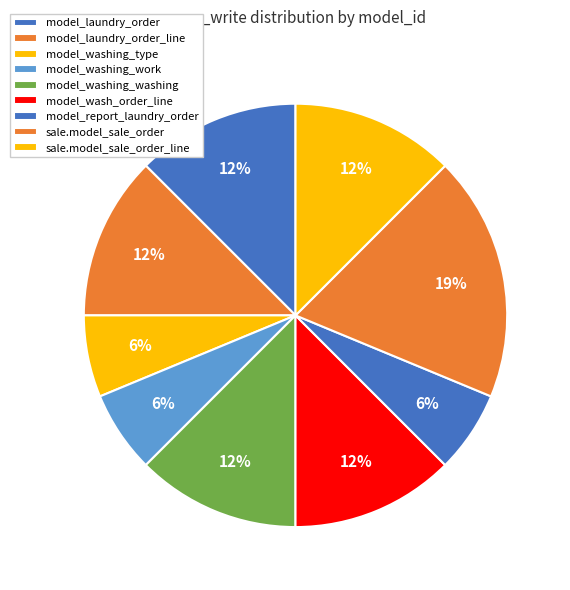

Does model_wash_order_line represent more than half of the total?

No